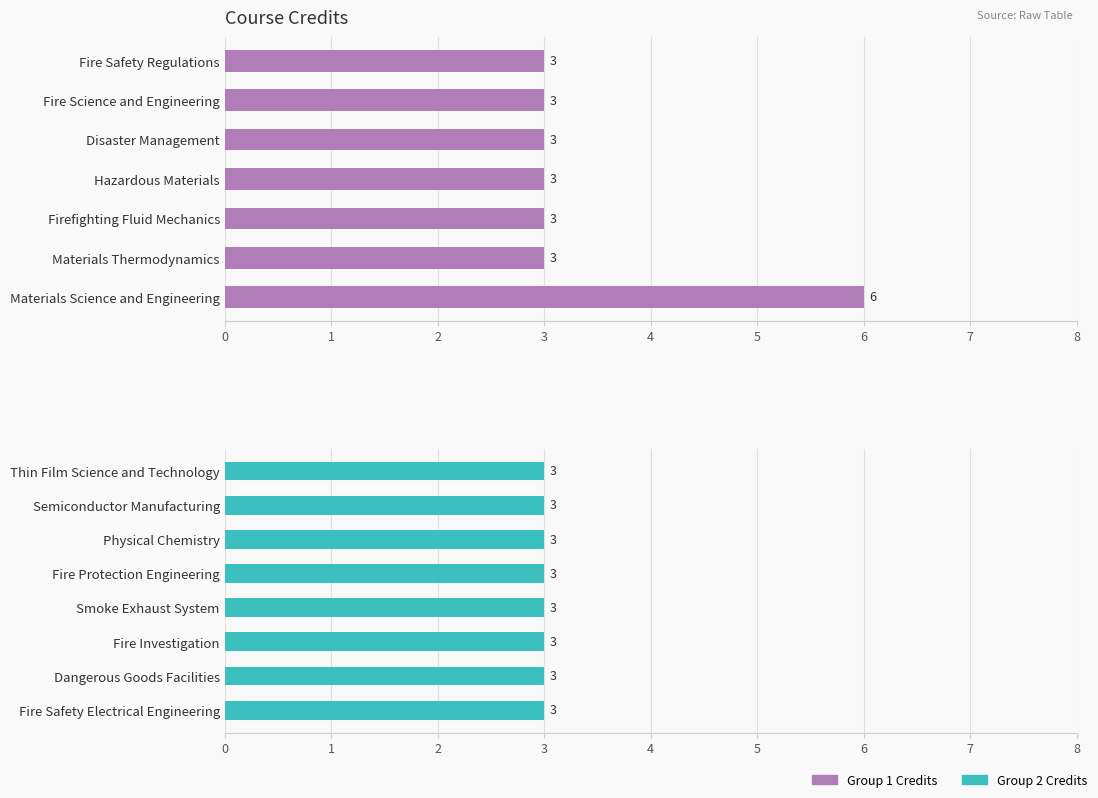

What is the value of the 9th bar from the left?

3